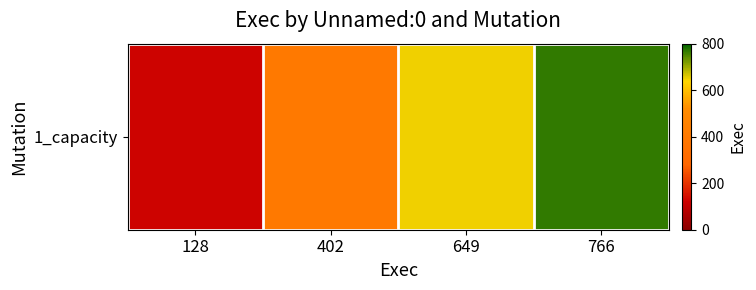

Where does the data first go above 649?

766